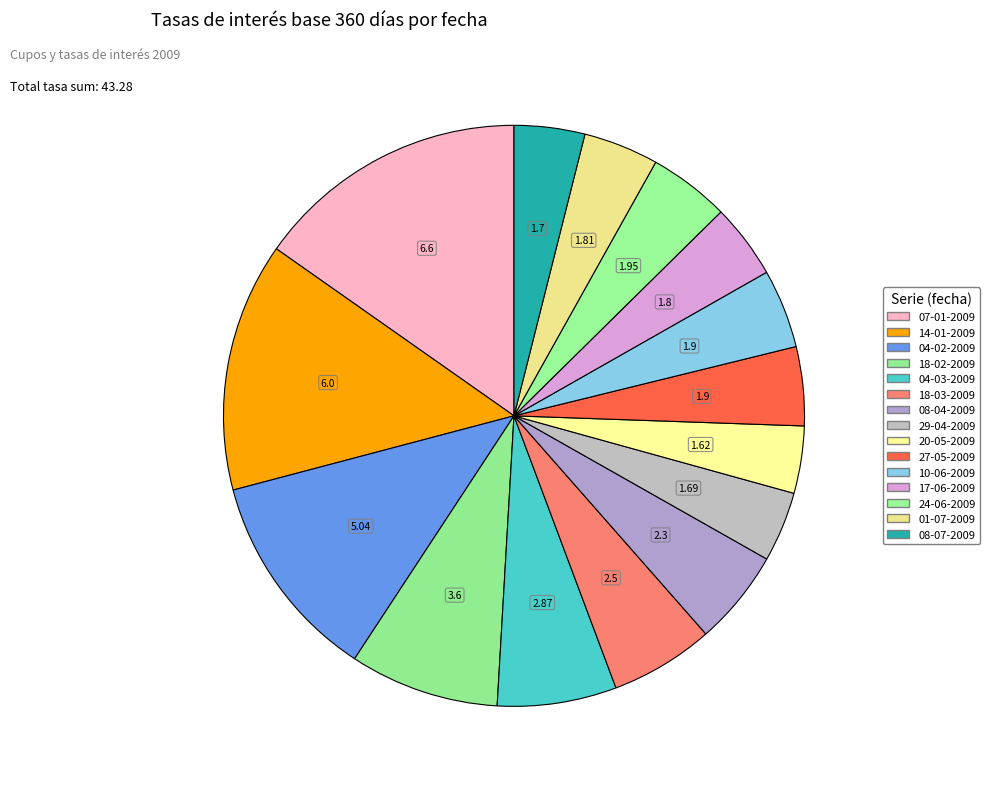

Count the number of slices in the pie.

15